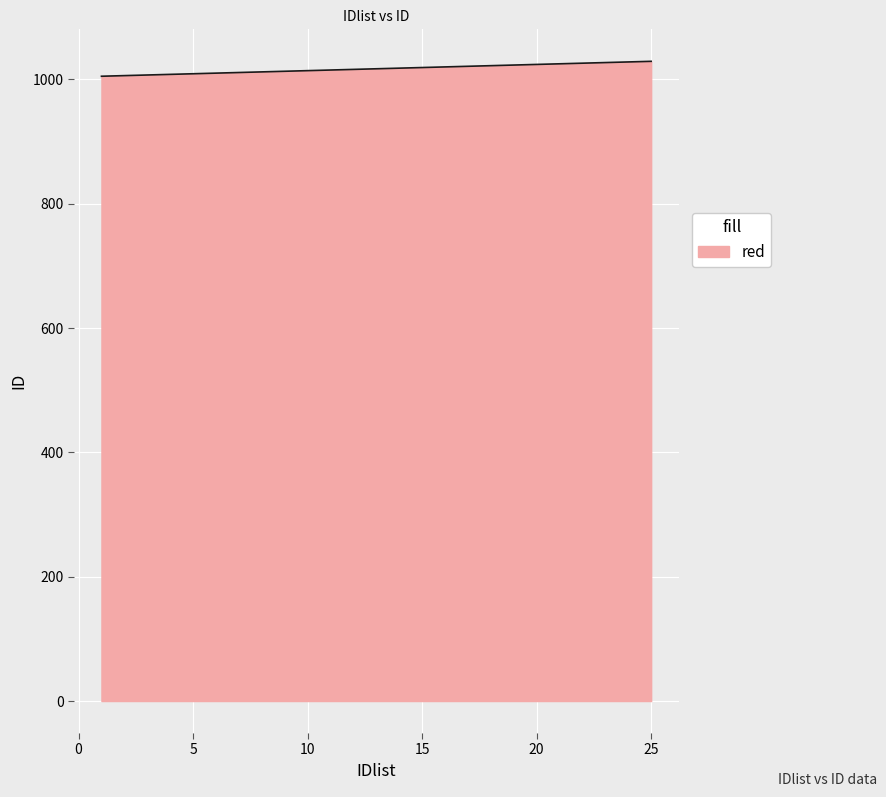

What is the smallest value displayed?

1005.0